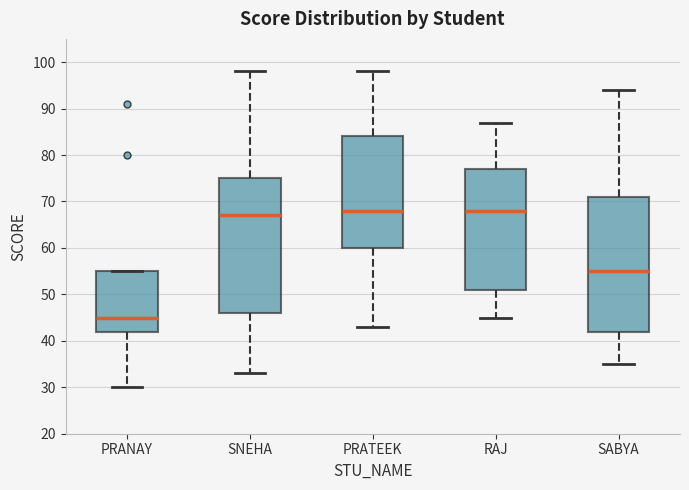

Where does the upper whisker of the box for SNEHA end on the y-axis? The values are not printed on the chart, so give them approximately, as read against the axis.

98